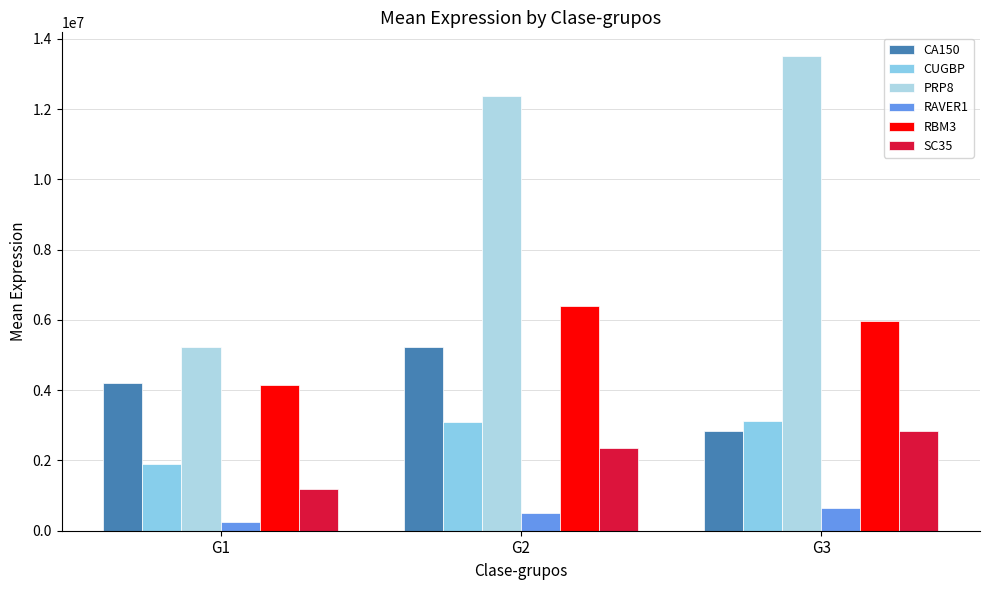

Which category has the highest value in the RAVER1 series?

G3